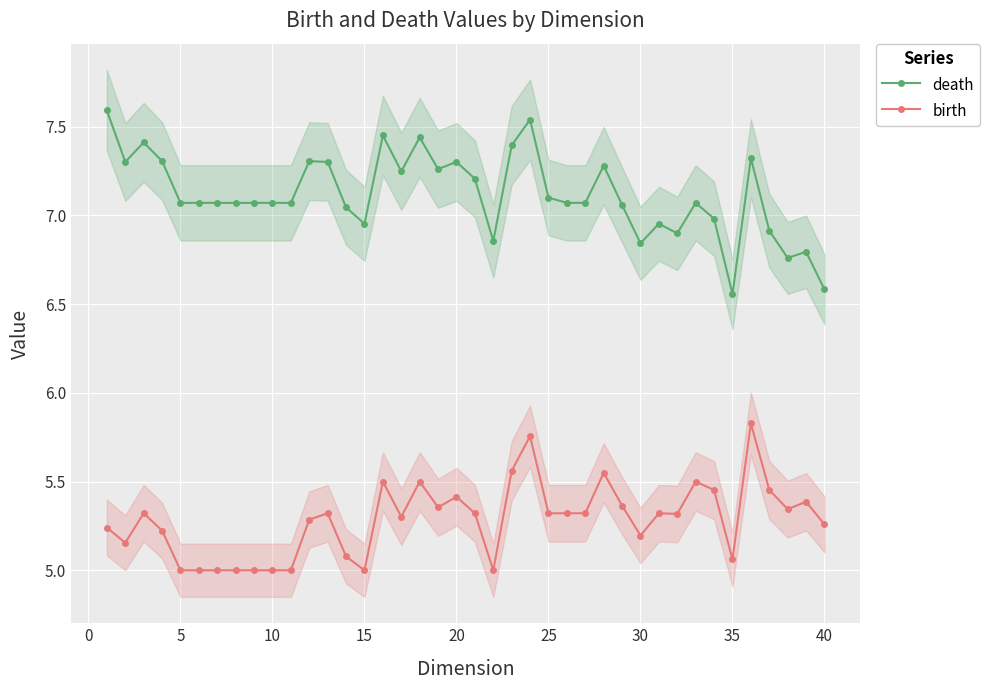

Which series has the largest range (max minus min)?

death